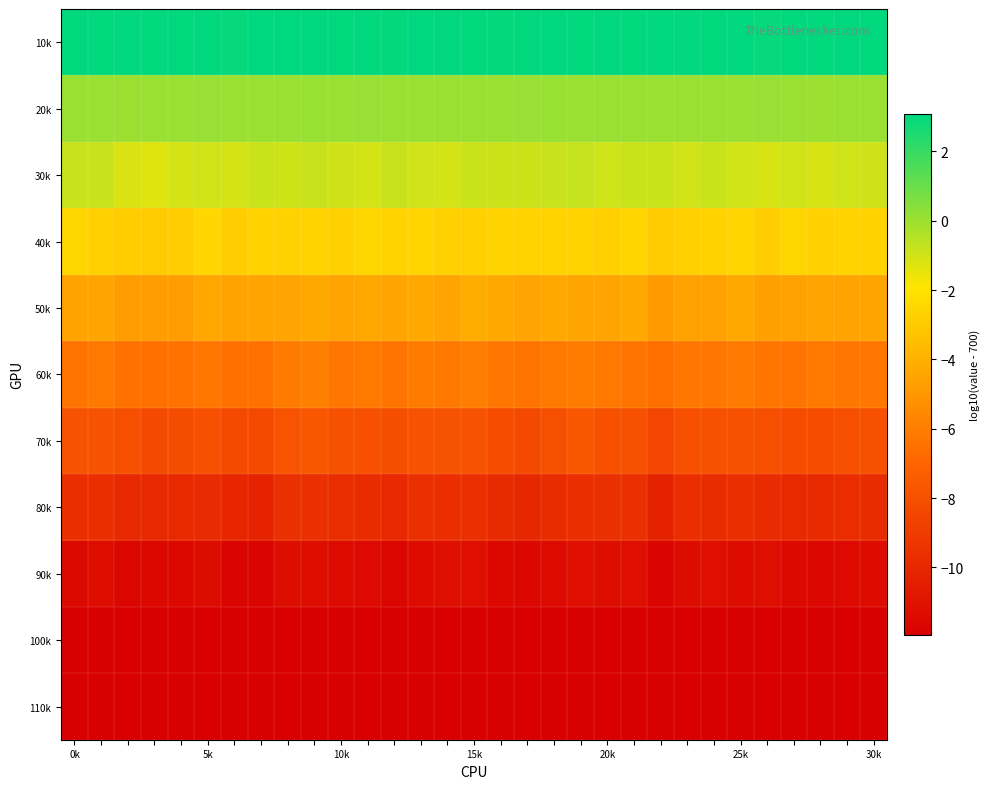

Rank the series by their maximum value, from lowest to highest.

110k, 100k, 90k, 80k, 70k, 60k, 50k, 40k, 30k, 20k, 10k